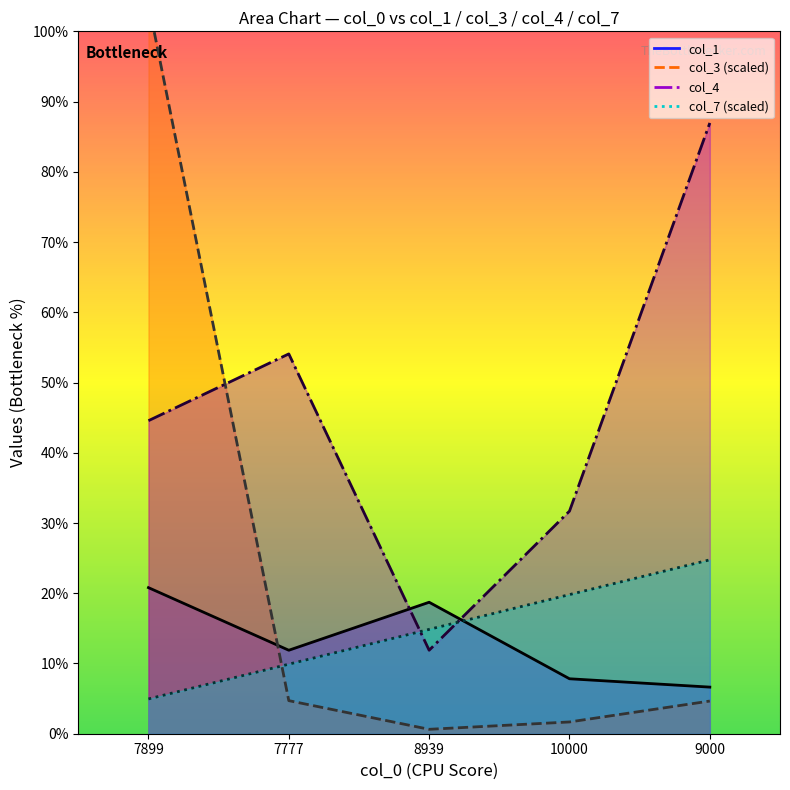

What is the label of the 4th point from the left?

10000